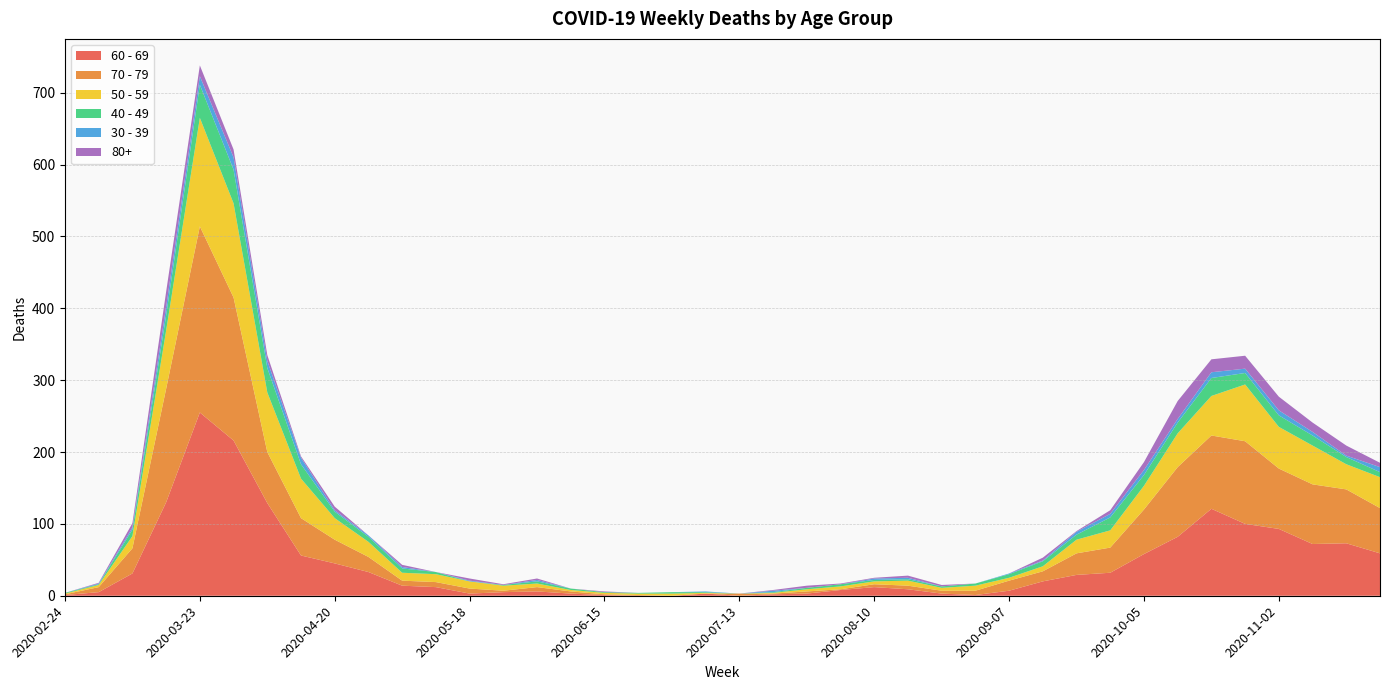

Reading left to right, extract all data points from this chart.

60 - 69: 2020-02-24=1	2020-03-02=5	2020-03-09=31	2020-03-16=130	2020-03-23=255	2020-03-30=216	2020-04-06=129	2020-04-13=56	2020-04-20=45	2020-04-27=33	2020-05-04=14	2020-05-11=12	2020-05-18=3	2020-05-25=5	2020-06-01=6	2020-06-08=3	2020-06-15=1	2020-06-22=0	2020-06-29=0	2020-07-06=3	2020-07-13=0	2020-07-20=2	2020-07-27=3	2020-08-03=8	2020-08-10=12	2020-08-17=9	2020-08-24=3	2020-08-31=1	2020-09-07=7	2020-09-14=20	2020-09-21=29	2020-09-28=32	2020-10-05=58	2020-10-12=82	2020-10-19=121	2020-10-26=100	2020-11-02=93	2020-11-09=72	2020-11-16=73	2020-11-23=59
70 - 79: 2020-02-24=1	2020-03-02=7	2020-03-09=35	2020-03-16=158	2020-03-23=259	2020-03-30=199	2020-04-06=71	2020-04-13=52	2020-04-20=33	2020-04-27=21	2020-05-04=7	2020-05-11=7	2020-05-18=7	2020-05-25=2	2020-06-01=6	2020-06-08=3	2020-06-15=1	2020-06-22=1	2020-06-29=0	2020-07-06=0	2020-07-13=3	2020-07-20=1	2020-07-27=3	2020-08-03=1	2020-08-10=4	2020-08-17=5	2020-08-24=4	2020-08-31=6	2020-09-07=14	2020-09-14=14	2020-09-21=30	2020-09-28=35	2020-10-05=62	2020-10-12=97	2020-10-19=102	2020-10-26=115	2020-11-02=84	2020-11-09=83	2020-11-16=75	2020-11-23=63
50 - 59: 2020-02-24=1	2020-03-02=3	2020-03-09=17	2020-03-16=81	2020-03-23=151	2020-03-30=131	2020-04-06=83	2020-04-13=55	2020-04-20=30	2020-04-27=21	2020-05-04=11	2020-05-11=11	2020-05-18=10	2020-05-25=7	2020-06-01=5	2020-06-08=2	2020-06-15=2	2020-06-22=2	2020-06-29=3	2020-07-06=1	2020-07-13=0	2020-07-20=1	2020-07-27=3	2020-08-03=4	2020-08-10=4	2020-08-17=7	2020-08-24=4	2020-08-31=7	2020-09-07=4	2020-09-14=7	2020-09-21=19	2020-09-28=24	2020-10-05=33	2020-10-12=47	2020-10-19=55	2020-10-26=79	2020-11-02=58	2020-11-09=54	2020-11-16=35	2020-11-23=43
40 - 49: 2020-02-24=1	2020-03-02=1	2020-03-09=9	2020-03-16=21	2020-03-23=46	2020-03-30=47	2020-04-06=34	2020-04-13=20	2020-04-20=9	2020-04-27=7	2020-05-04=6	2020-05-11=3	2020-05-18=0	2020-05-25=1	2020-06-01=3	2020-06-08=2	2020-06-15=1	2020-06-22=1	2020-06-29=2	2020-07-06=1	2020-07-13=0	2020-07-20=1	2020-07-27=2	2020-08-03=3	2020-08-10=2	2020-08-17=2	2020-08-24=2	2020-08-31=3	2020-09-07=5	2020-09-14=7	2020-09-21=7	2020-09-28=18	2020-10-05=15	2020-10-12=15	2020-10-19=25	2020-10-26=16	2020-11-02=16	2020-11-09=14	2020-11-16=10	2020-11-23=7
30 - 39: 2020-02-24=0	2020-03-02=1	2020-03-09=3	2020-03-16=12	2020-03-23=12	2020-03-30=17	2020-04-06=10	2020-04-13=9	2020-04-20=2	2020-04-27=2	2020-05-04=2	2020-05-11=0	2020-05-18=1	2020-05-25=0	2020-06-01=2	2020-06-08=0	2020-06-15=0	2020-06-22=0	2020-06-29=0	2020-07-06=1	2020-07-13=0	2020-07-20=2	2020-07-27=0	2020-08-03=0	2020-08-10=2	2020-08-17=2	2020-08-24=0	2020-08-31=0	2020-09-07=1	2020-09-14=1	2020-09-21=4	2020-09-28=5	2020-10-05=7	2020-10-12=5	2020-10-19=8	2020-10-26=6	2020-11-02=7	2020-11-09=5	2020-11-16=2	2020-11-23=7
80+: 2020-02-24=0	2020-03-02=1	2020-03-09=6	2020-03-16=21	2020-03-23=15	2020-03-30=11	2020-04-06=8	2020-04-13=2	2020-04-20=5	2020-04-27=0	2020-05-04=3	2020-05-11=0	2020-05-18=3	2020-05-25=1	2020-06-01=2	2020-06-08=0	2020-06-15=1	2020-06-22=0	2020-06-29=0	2020-07-06=0	2020-07-13=0	2020-07-20=1	2020-07-27=3	2020-08-03=1	2020-08-10=1	2020-08-17=3	2020-08-24=2	2020-08-31=0	2020-09-07=0	2020-09-14=4	2020-09-21=1	2020-09-28=5	2020-10-05=11	2020-10-12=25	2020-10-19=18	2020-10-26=18	2020-11-02=19	2020-11-09=13	2020-11-16=14	2020-11-23=6